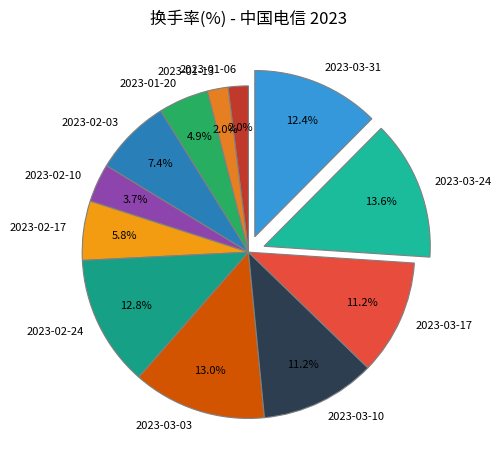

What portion of the pie excludes 2023-01-13?

98.0%